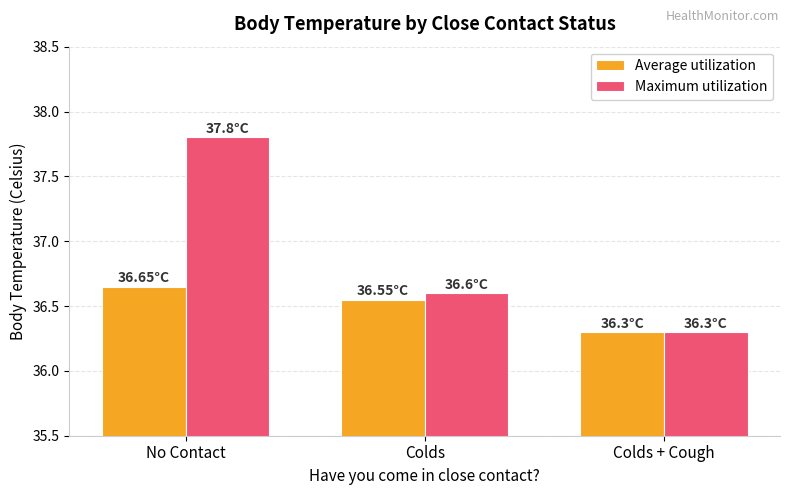

List the series in order of their peak value, highest first.

Maximum utilization, Average utilization